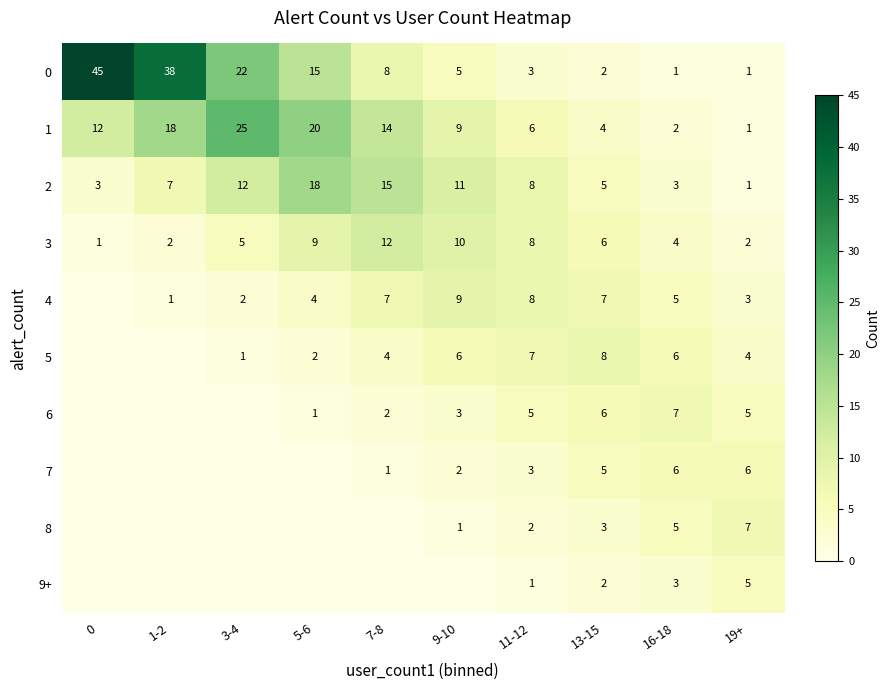

Which category has the highest value in the 2 series?

5-6